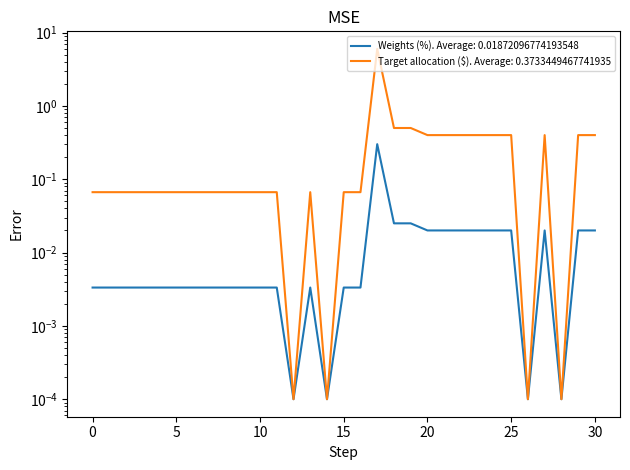

Which series has the largest range (max minus min)?

Weights (%)